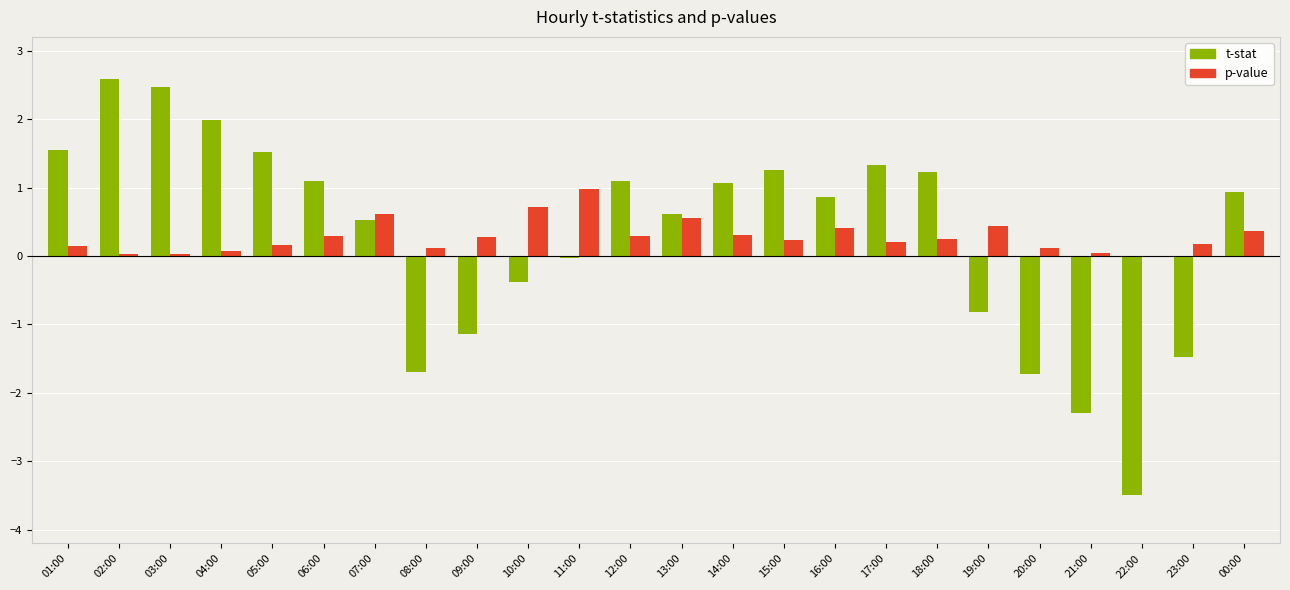

Is the value of t-stat at 14:00 greater than the value of p-value at 03:00?

Yes